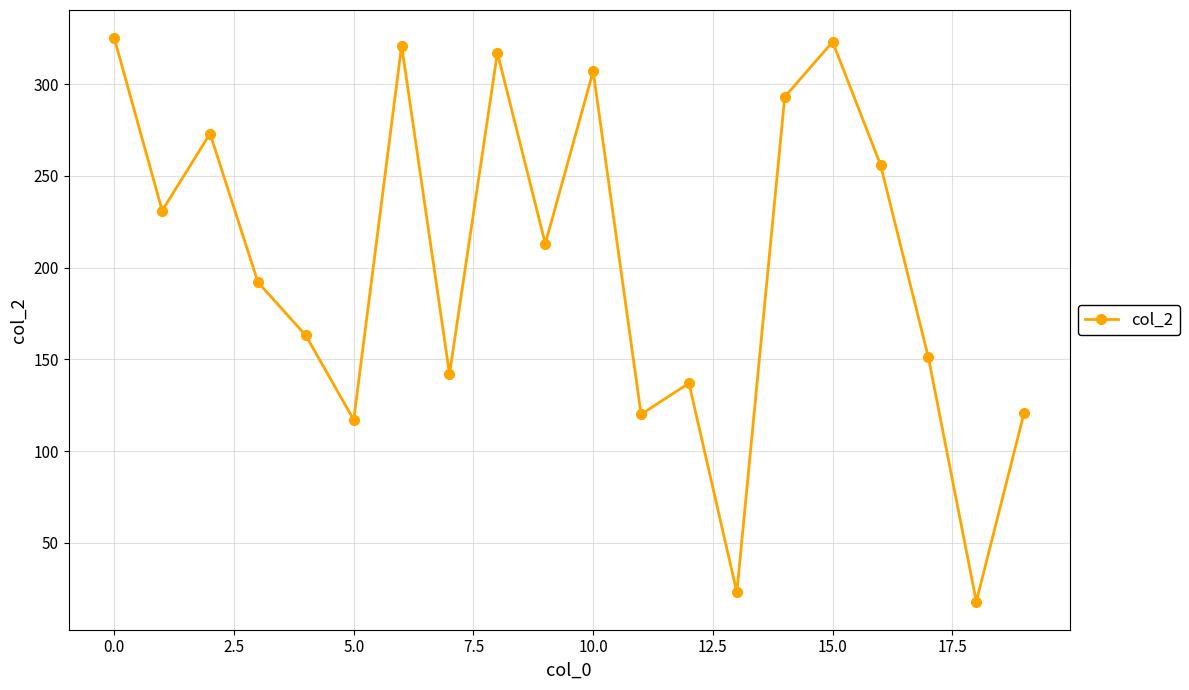

How many points are lower than both their immediate neighbors (excluding endpoints)?

7